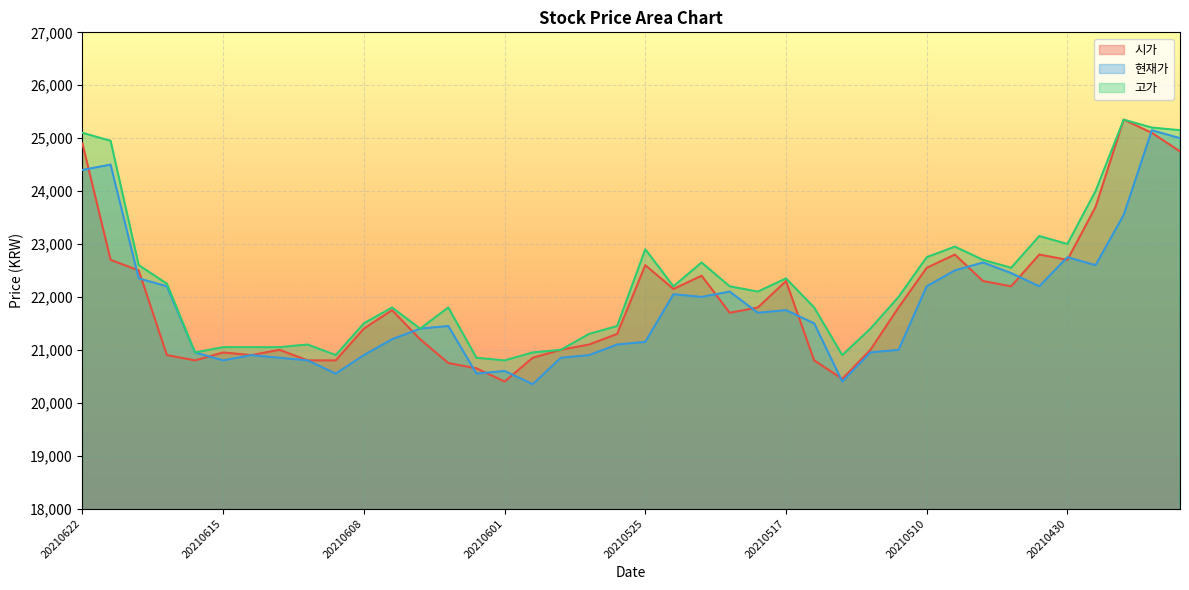

At 20210504, list the series in order from largest to smallest.

고가, 현재가, 시가